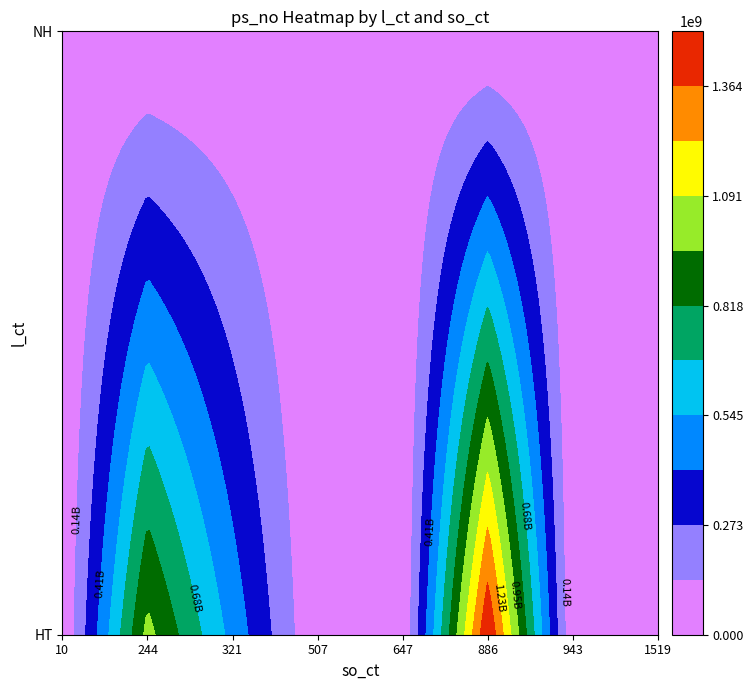

At which category is the sum across all series the highest?

886